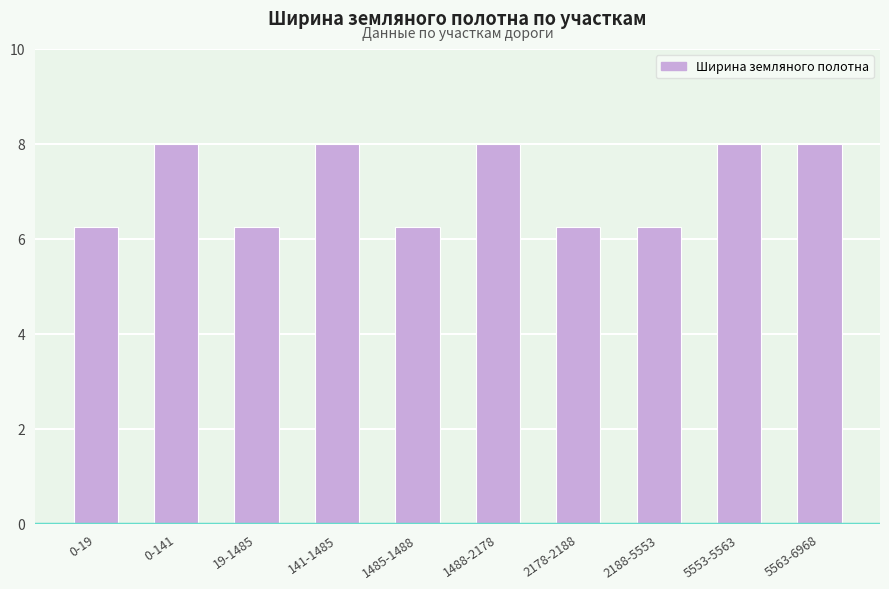

What is the average value?

7.1